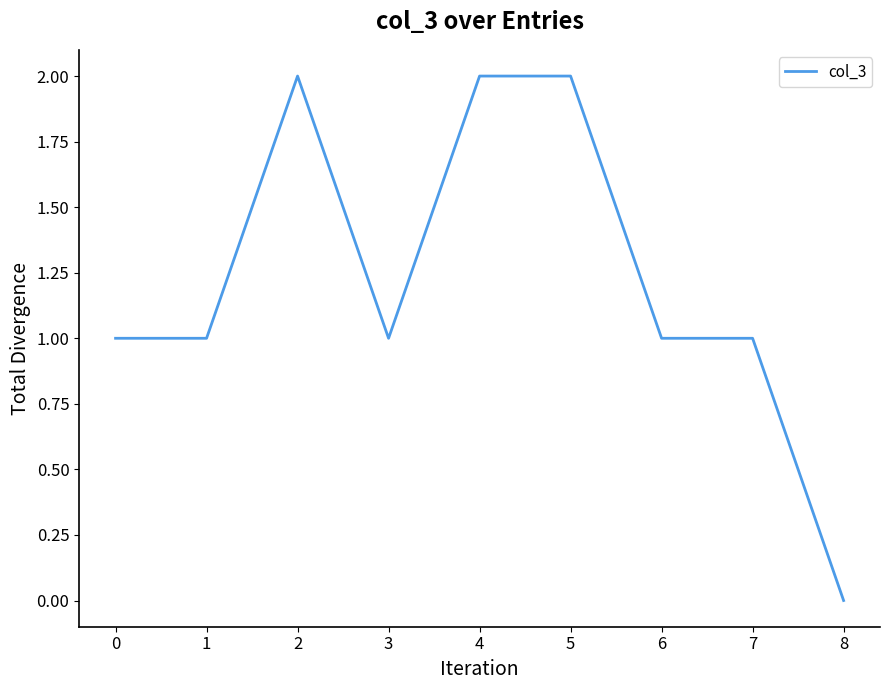

The chart shows a value of 1 at 6. True or false?

True